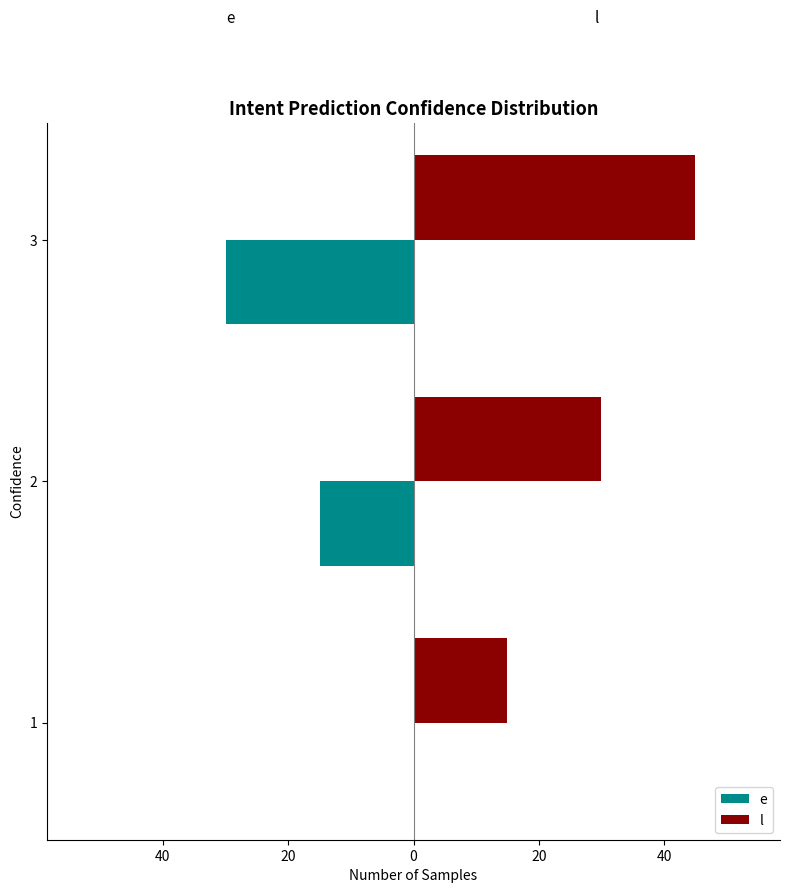

What is the difference between the maximum and minimum values in the l series?

30